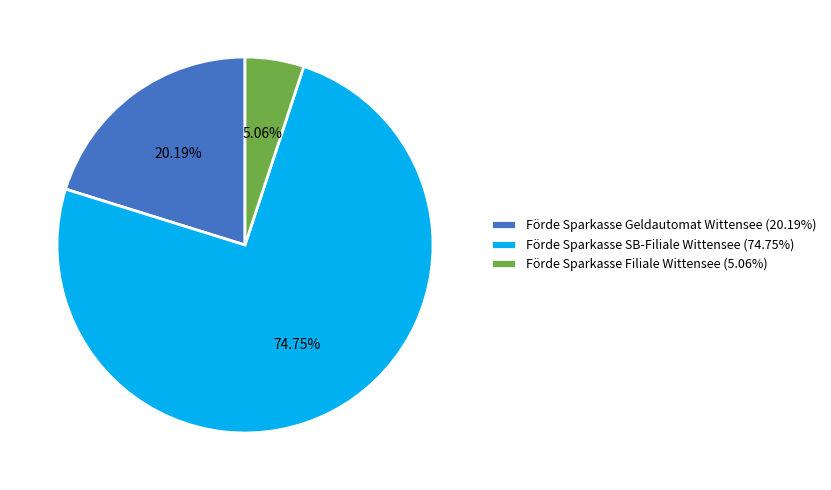

What is the smallest slice in the pie chart?

Förde Sparkasse Filiale Wittensee